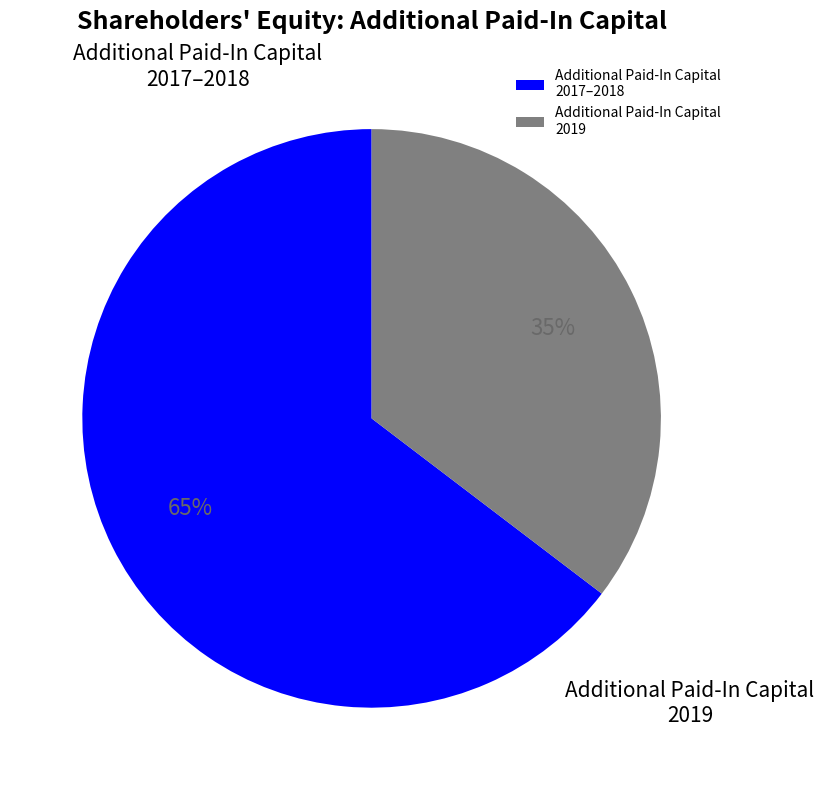

What is the majority slice?

Additional Paid-In Capital 2017–2018